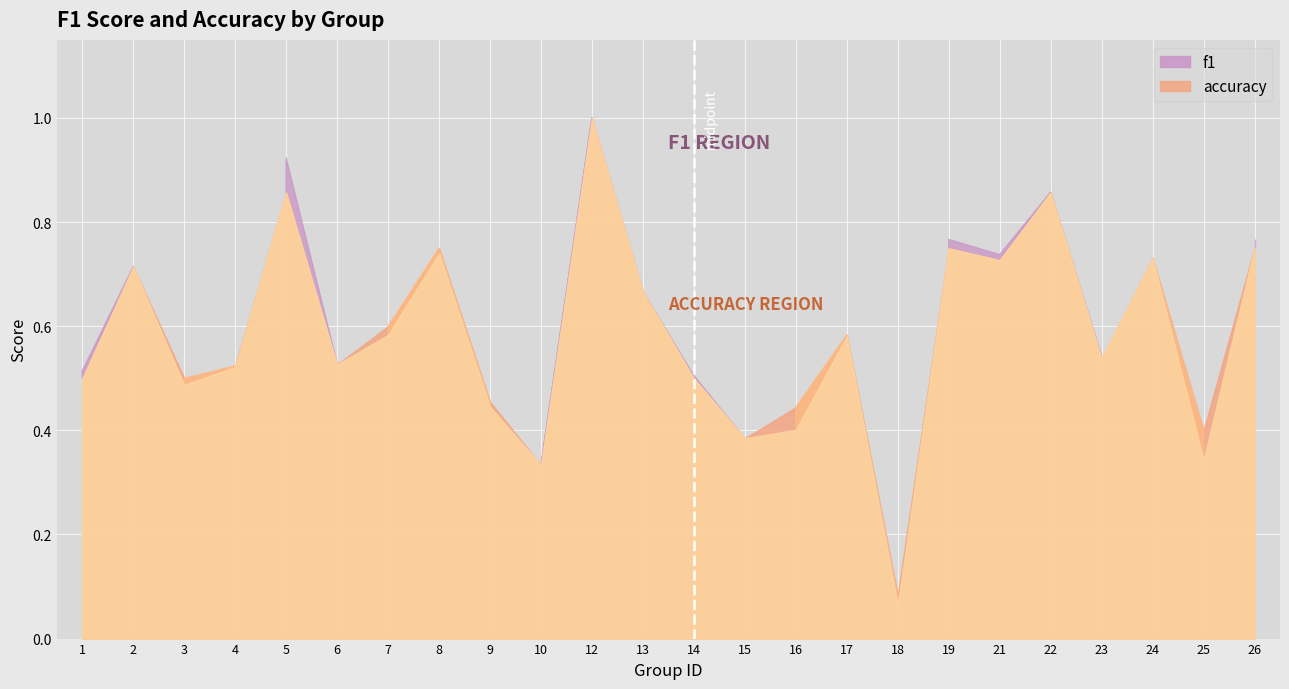

How many distinct data groups are displayed?

2